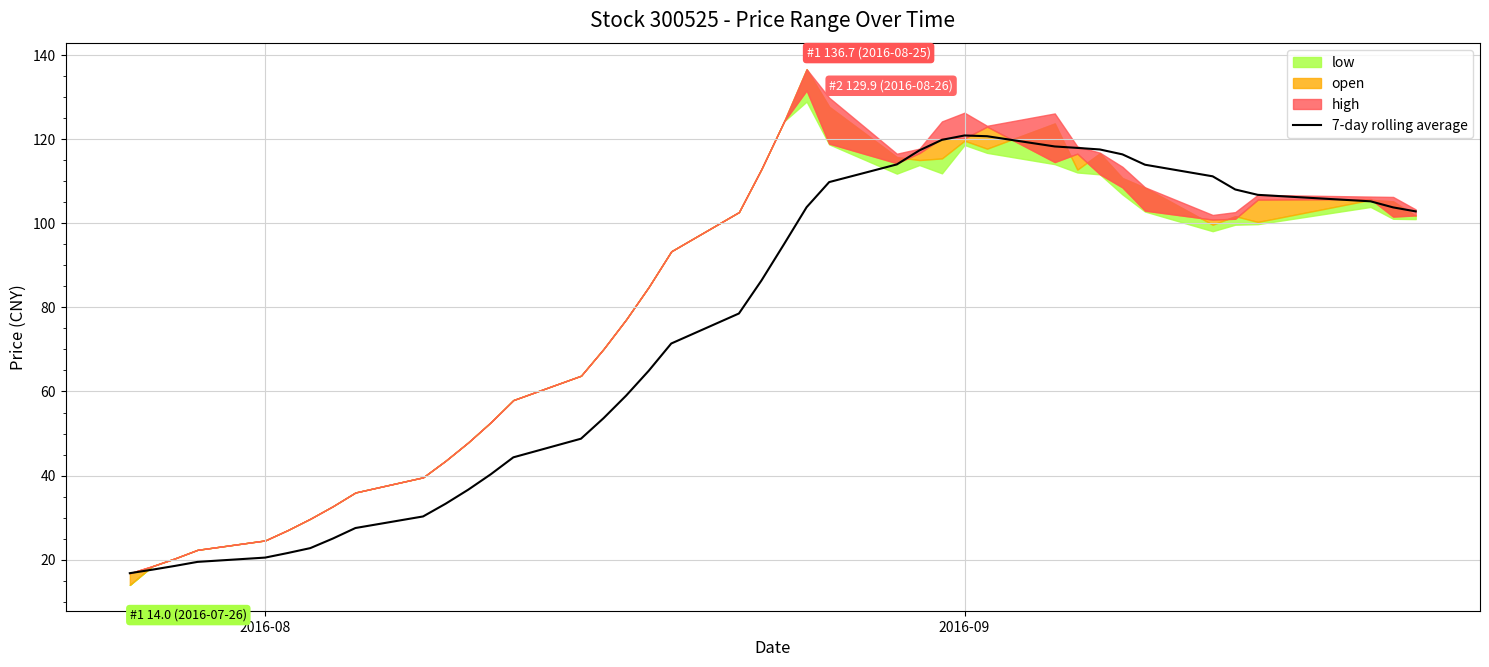

What is the minimum value for 7-day rolling average?

16.8